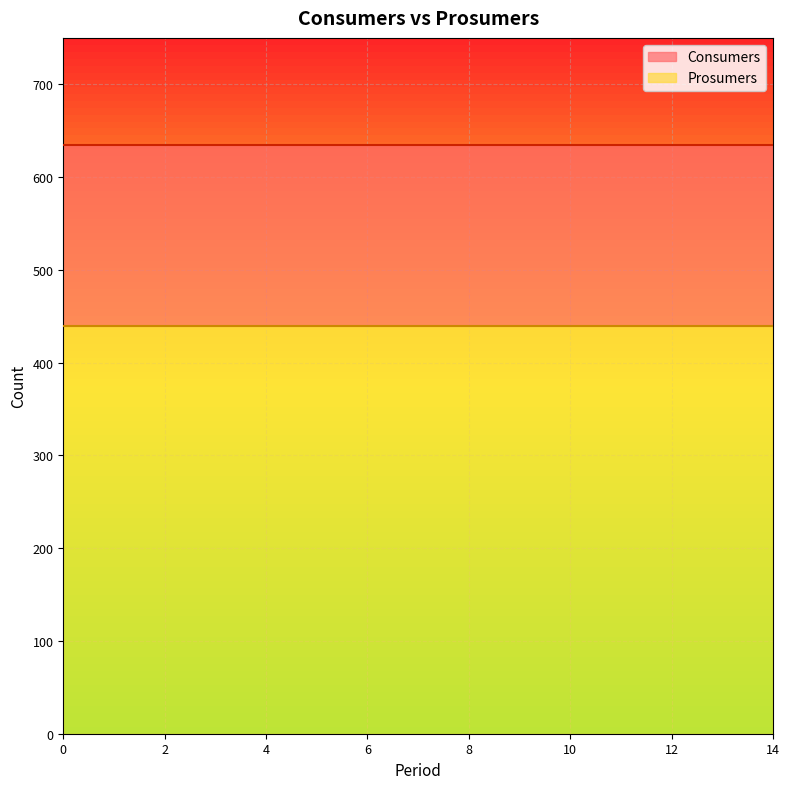

Which series has the largest total across all categories?

Consumers